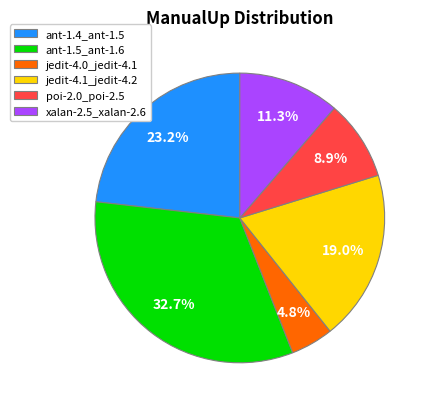

The jedit-4.1_jedit-4.2 slice represents 19% of the pie. True or false?

True